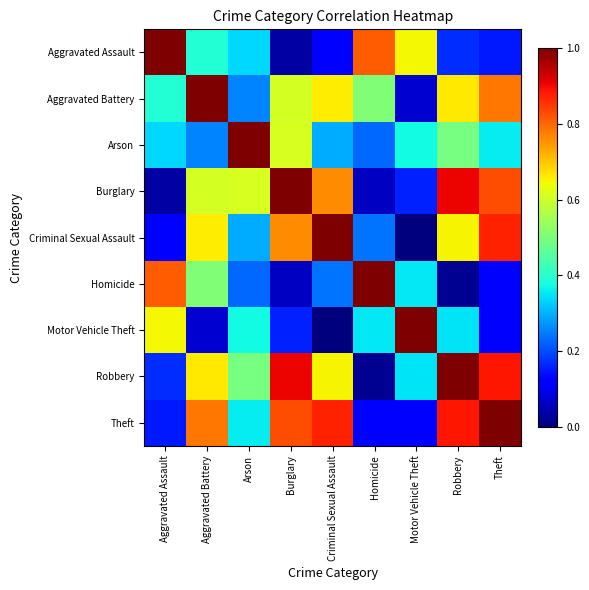

Reading left to right, transcribe all the data shown in this chart.

Aggravated Assault: Aggravated Assault=1.0	Aggravated Battery=0.4	Arson=0.3	Burglary=0.0	Criminal Sexual Assault=0.1	Homicide=0.8	Motor Vehicle Theft=0.6	Robbery=0.2	Theft=0.2
Aggravated Battery: Aggravated Assault=0.4	Aggravated Battery=1.0	Arson=0.3	Burglary=0.6	Criminal Sexual Assault=0.7	Homicide=0.5	Motor Vehicle Theft=0.1	Robbery=0.7	Theft=0.8
Arson: Aggravated Assault=0.3	Aggravated Battery=0.3	Arson=1.0	Burglary=0.6	Criminal Sexual Assault=0.3	Homicide=0.2	Motor Vehicle Theft=0.4	Robbery=0.5	Theft=0.4
Burglary: Aggravated Assault=0.0	Aggravated Battery=0.6	Arson=0.6	Burglary=1.0	Criminal Sexual Assault=0.8	Homicide=0.1	Motor Vehicle Theft=0.2	Robbery=0.9	Theft=0.8
Criminal Sexual Assault: Aggravated Assault=0.1	Aggravated Battery=0.7	Arson=0.3	Burglary=0.8	Criminal Sexual Assault=1.0	Homicide=0.2	Motor Vehicle Theft=0.0	Robbery=0.7	Theft=0.9
Homicide: Aggravated Assault=0.8	Aggravated Battery=0.5	Arson=0.2	Burglary=0.1	Criminal Sexual Assault=0.2	Homicide=1.0	Motor Vehicle Theft=0.4	Robbery=0.0	Theft=0.1
Motor Vehicle Theft: Aggravated Assault=0.6	Aggravated Battery=0.1	Arson=0.4	Burglary=0.2	Criminal Sexual Assault=0.0	Homicide=0.4	Motor Vehicle Theft=1.0	Robbery=0.4	Theft=0.1
Robbery: Aggravated Assault=0.2	Aggravated Battery=0.7	Arson=0.5	Burglary=0.9	Criminal Sexual Assault=0.7	Homicide=0.0	Motor Vehicle Theft=0.4	Robbery=1.0	Theft=0.9
Theft: Aggravated Assault=0.2	Aggravated Battery=0.8	Arson=0.4	Burglary=0.8	Criminal Sexual Assault=0.9	Homicide=0.1	Motor Vehicle Theft=0.1	Robbery=0.9	Theft=1.0